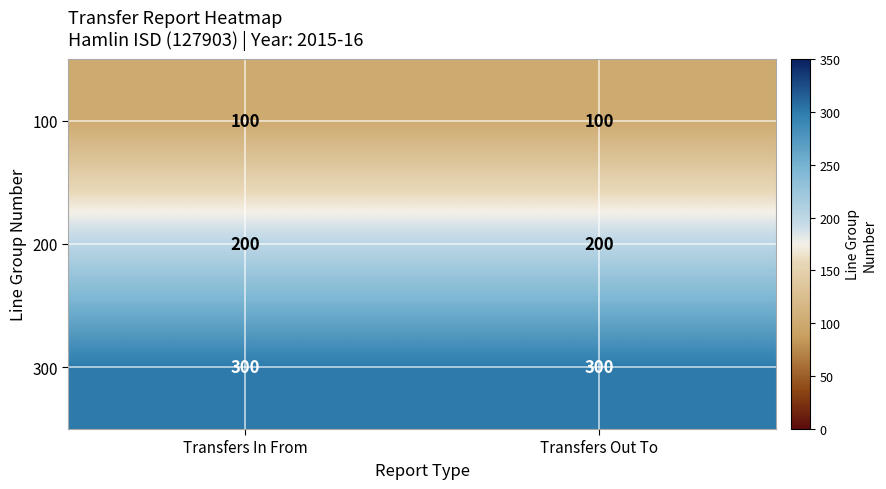

How many distinct data groups are displayed?

3